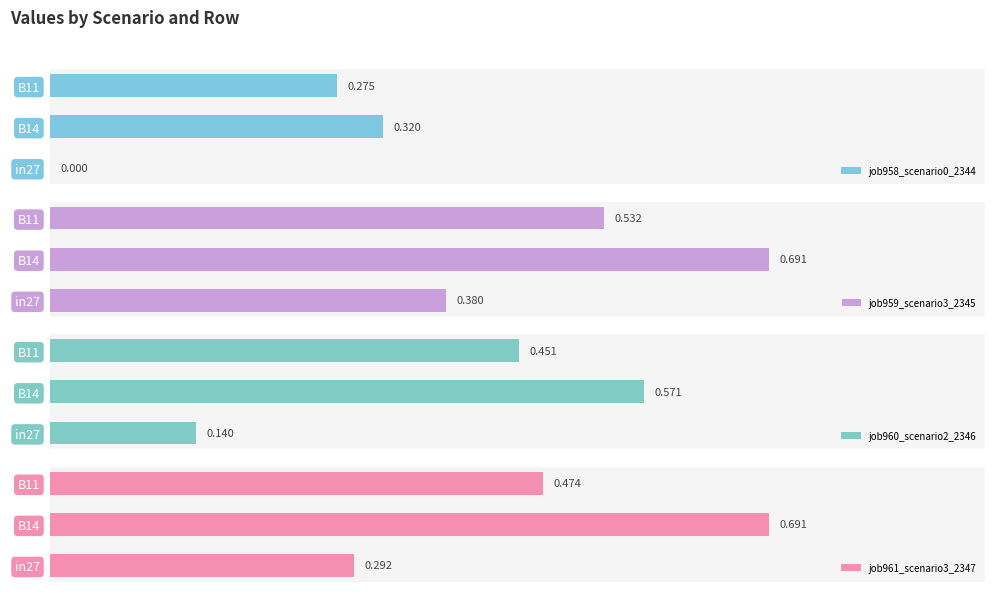

What is the difference between the second highest and minimum values in the job961_scenario3_2347 series?

0.2